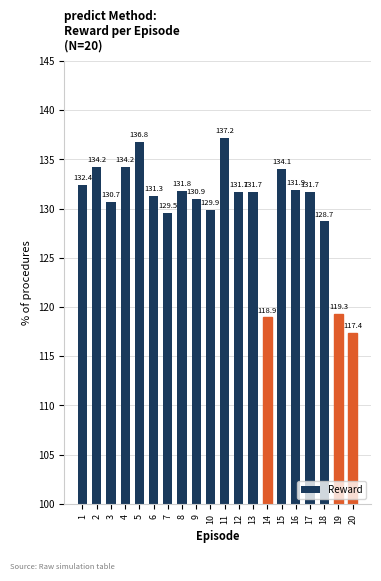

What is the change in value from 3 to 12?

+1.0